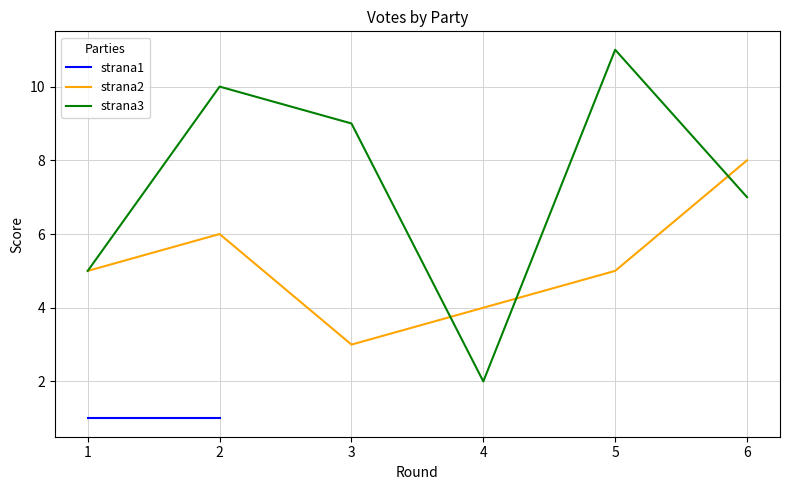

The strana2 series shows 2 at 5. True or false?

False